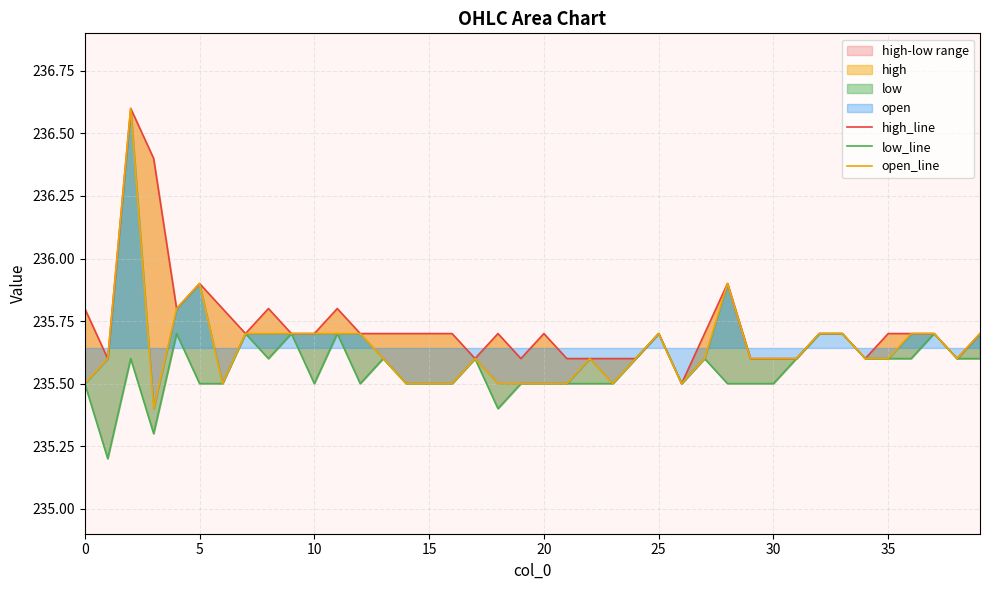

Which series has the largest total across all categories?

high_line